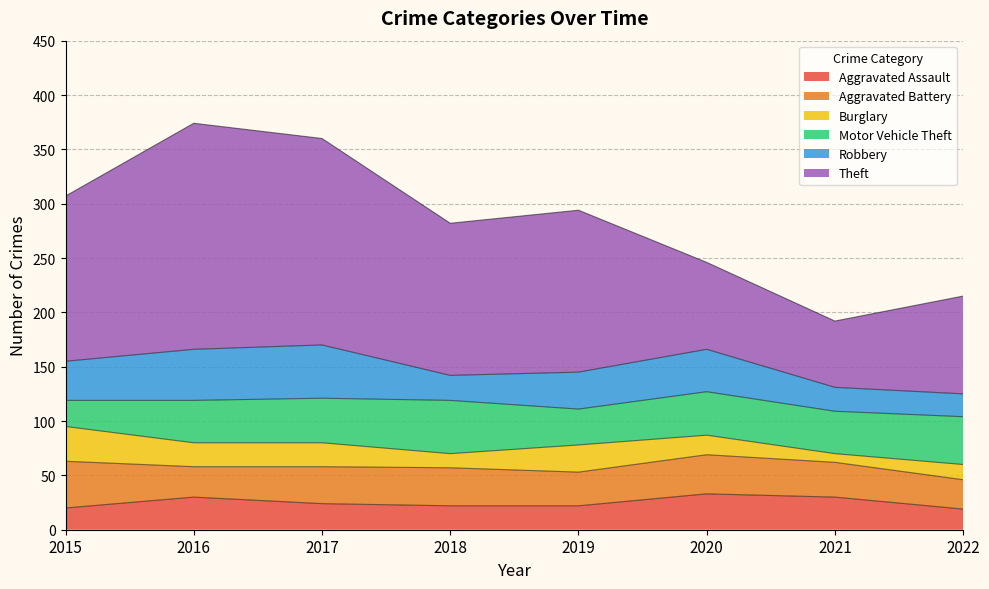

True or false: Theft and Aggravated Assault intersect in this chart.

False